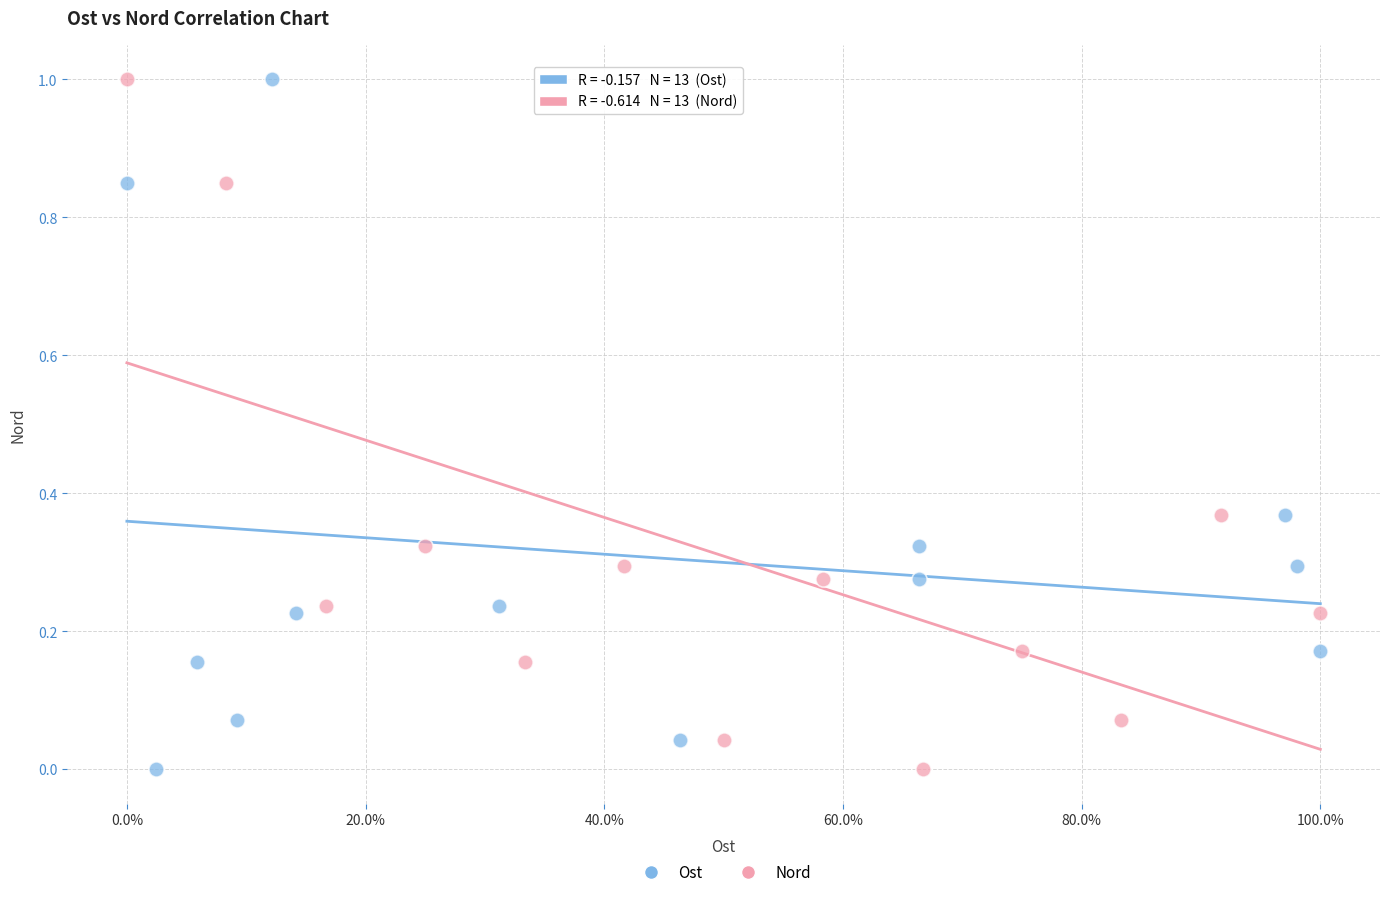

What are all the series names shown in the legend?

Ost, Nord